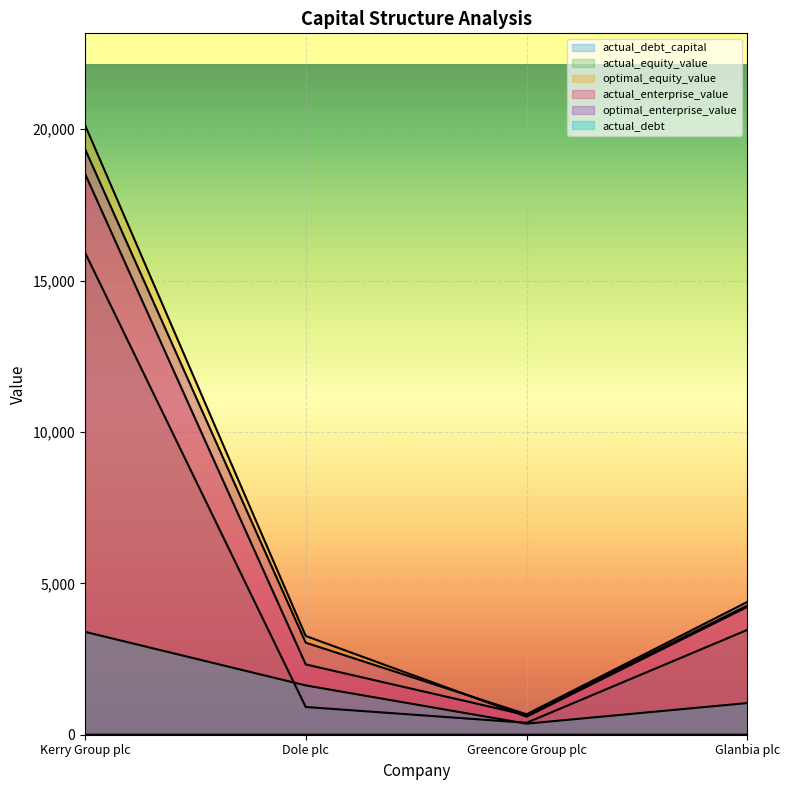

Between Dole plc and Greencore Group plc, which is larger?

Dole plc